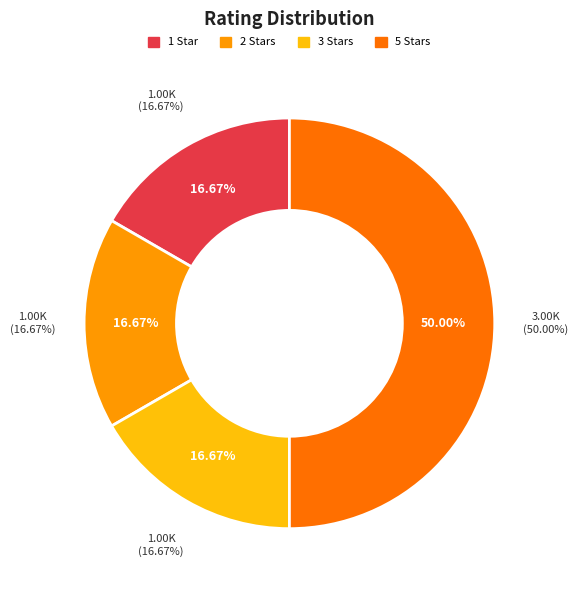

Between Rating 5 (2) and Rating 3, which is larger?

Rating 5 (2)